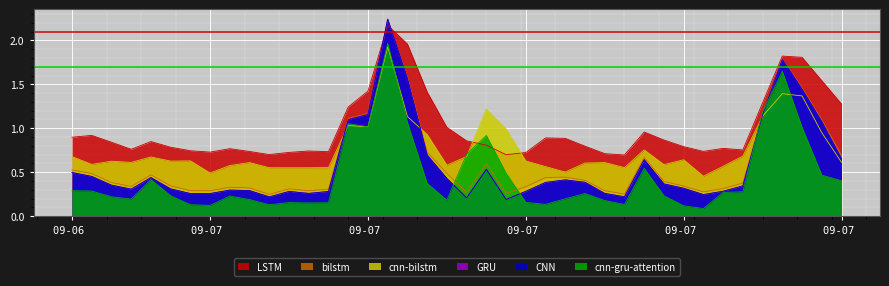

At which category does CNN reach its first local valley?

2017-09-07 00:30